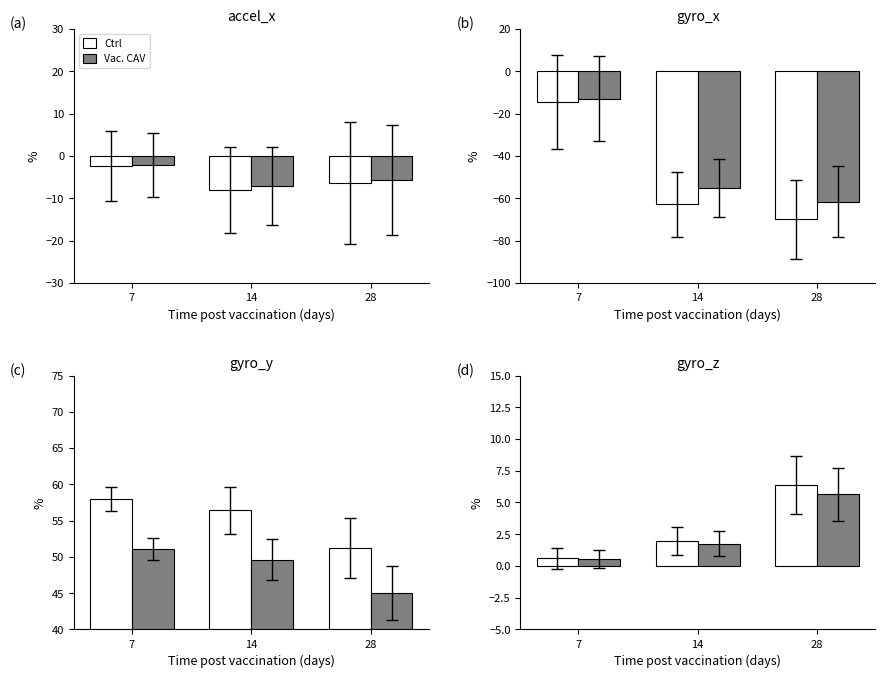

What is the sum of the Vac. CAV values at 28 and 14?

7.4